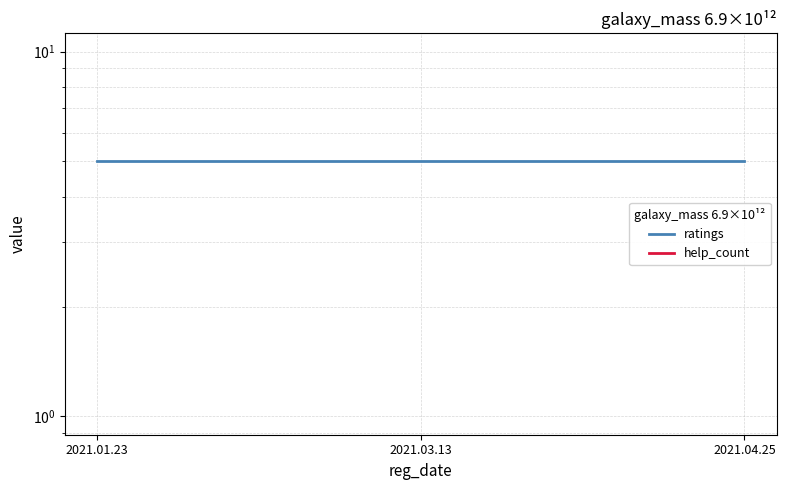

Reading left to right, extract all data points from this chart.

ratings: 2021.01.23=5	2021.03.13=5	2021.04.25=5
help_count: 2021.01.23=0	2021.03.13=0	2021.04.25=0